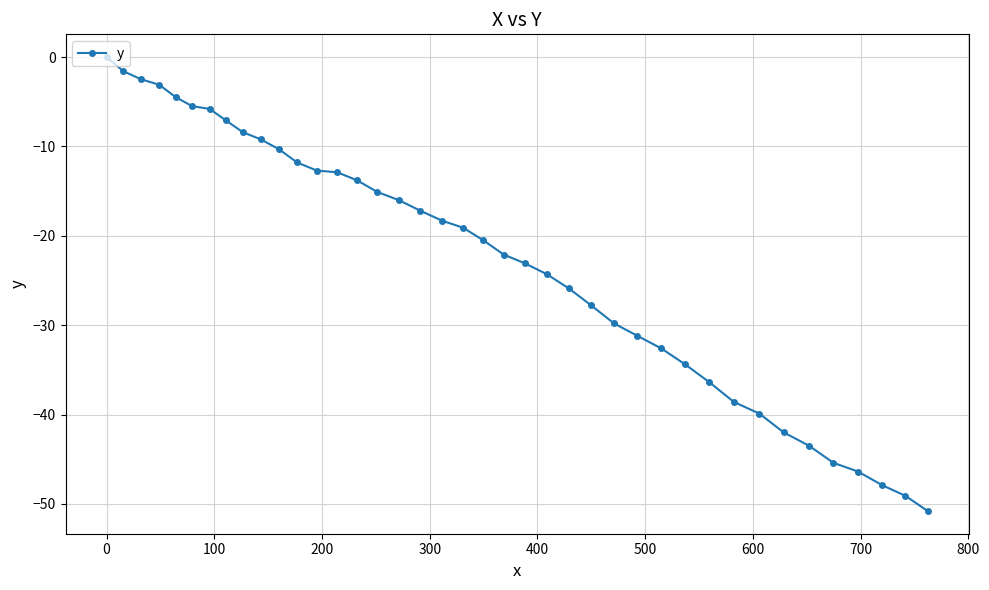

What is the difference between the second highest and second lowest values?

47.5